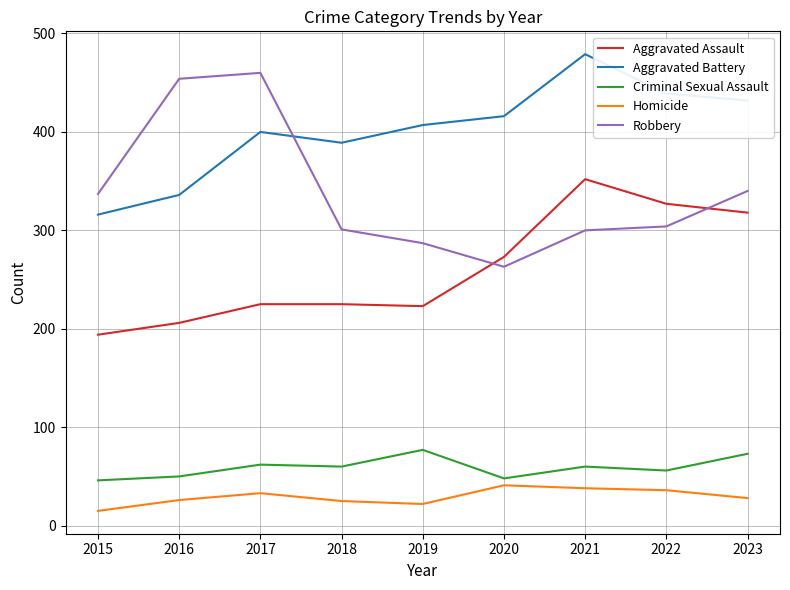

What is the difference between the maximum and minimum values in the Robbery series?

197